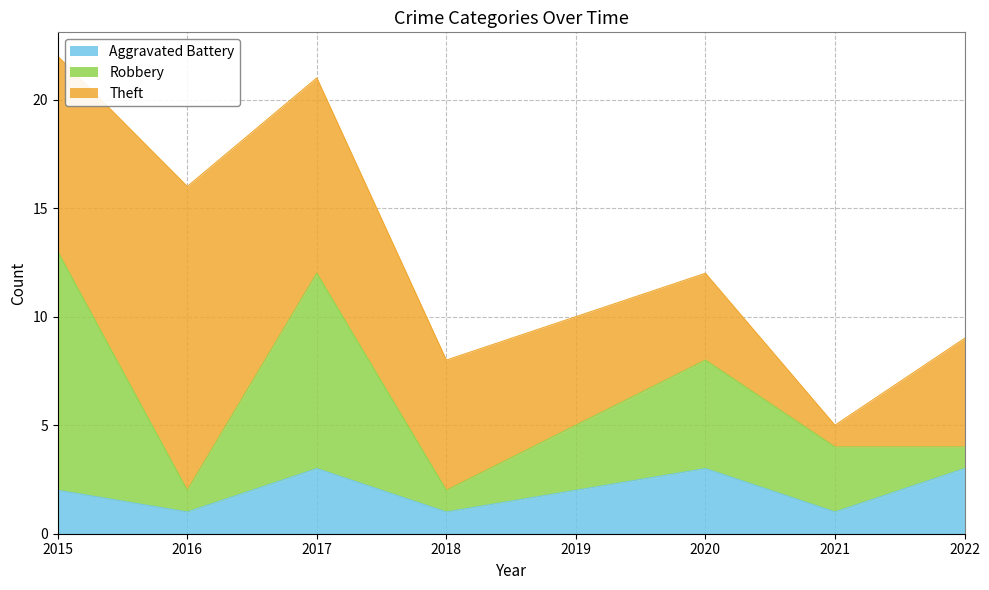

How many interior local valleys does the Robbery series have?

2